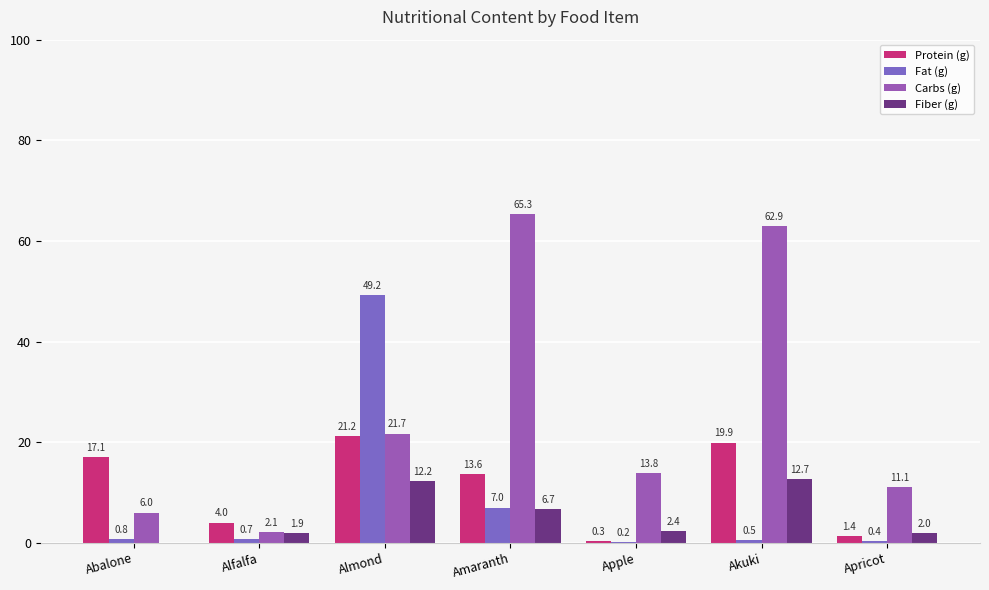

At which label does Carbs (g) first exceed 13?

Almond